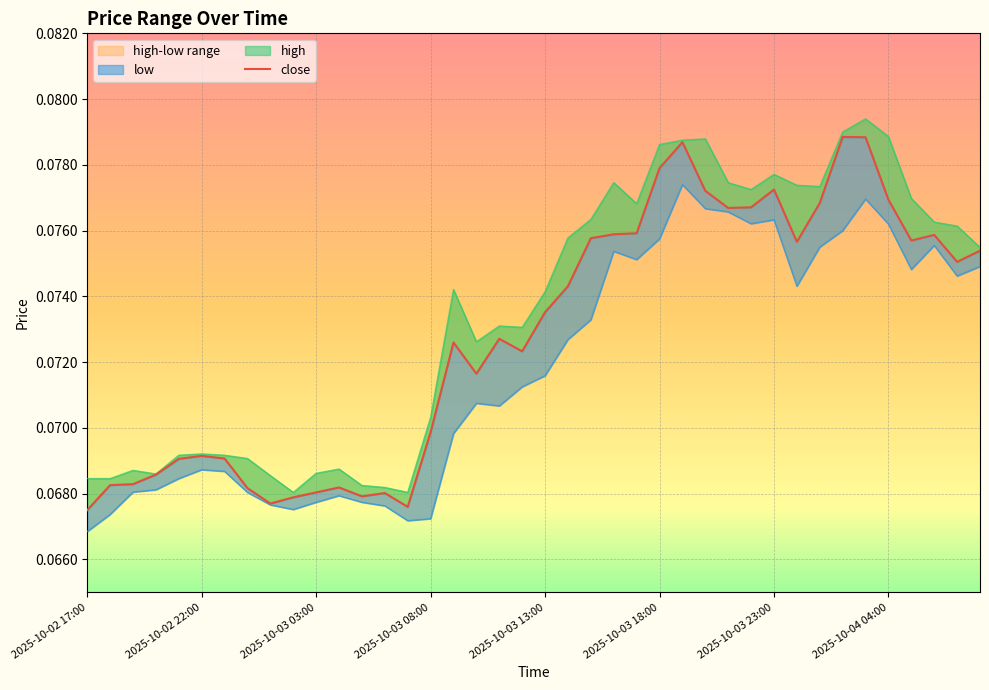

What is the average value of the close series?

0.1